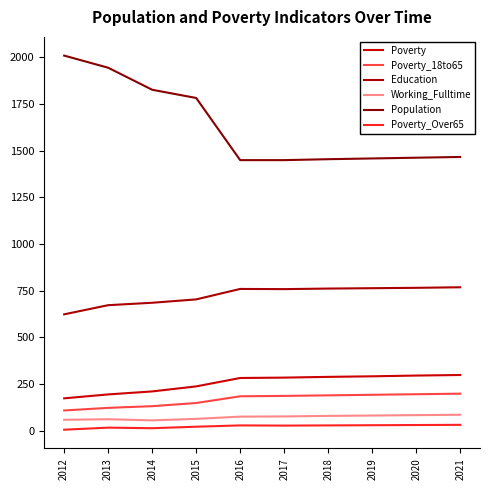

At 2015, list the series in order from largest to smallest.

Population, Education, Poverty, Poverty_18to65, Working_Fulltime, Poverty_Over65